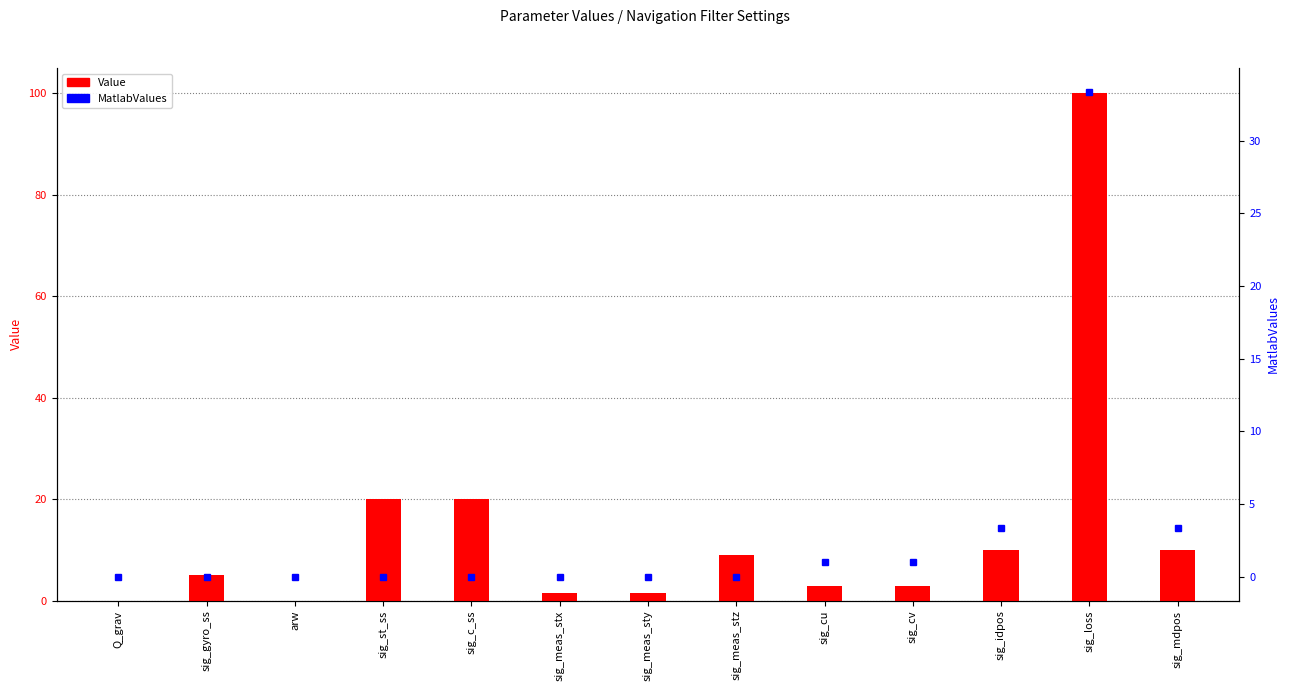

Which category has the lowest value in the Value series?

Q_grav